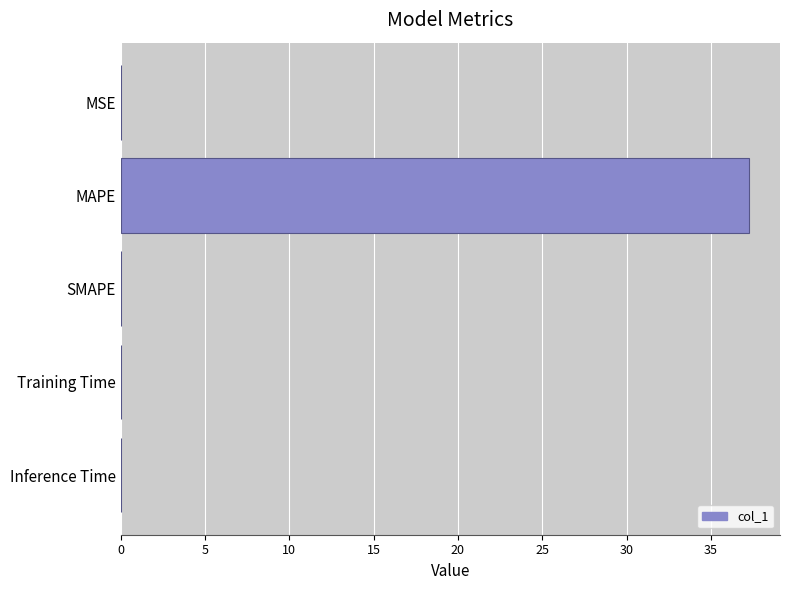

Is it true that the value at MAPE is 37.2?

True